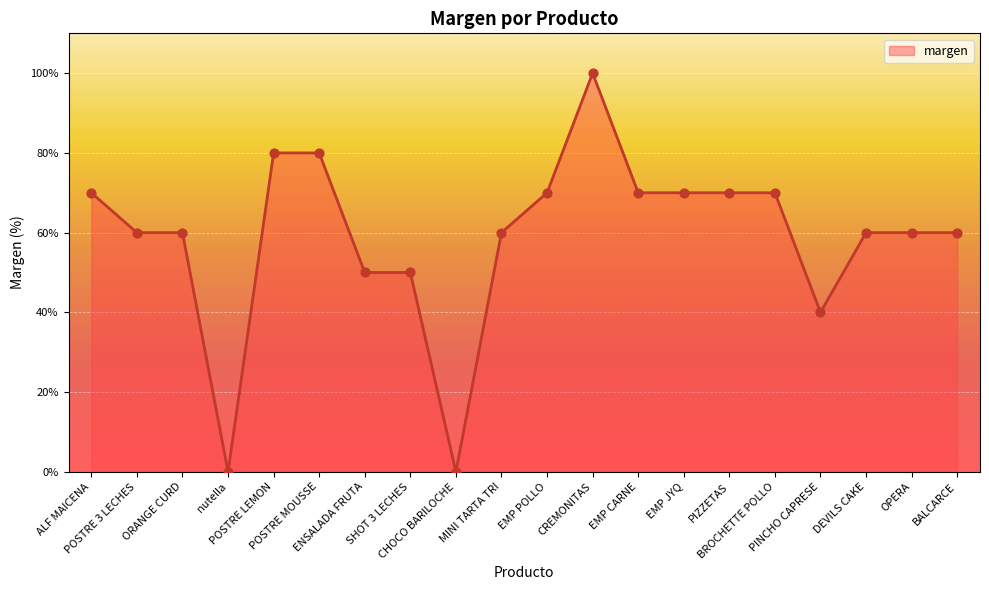

Which has a higher value, ORANGE CURD or SHOT 3 LECHES?

ORANGE CURD